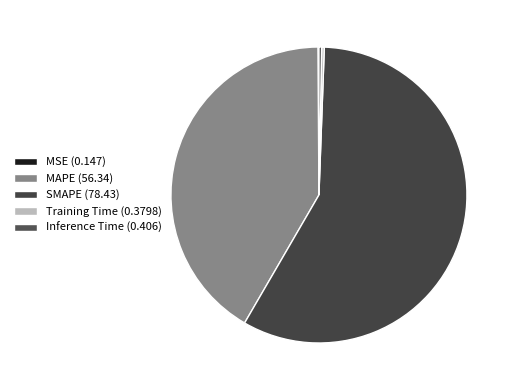

True or false: SMAPE accounts for 71% of the total.

False